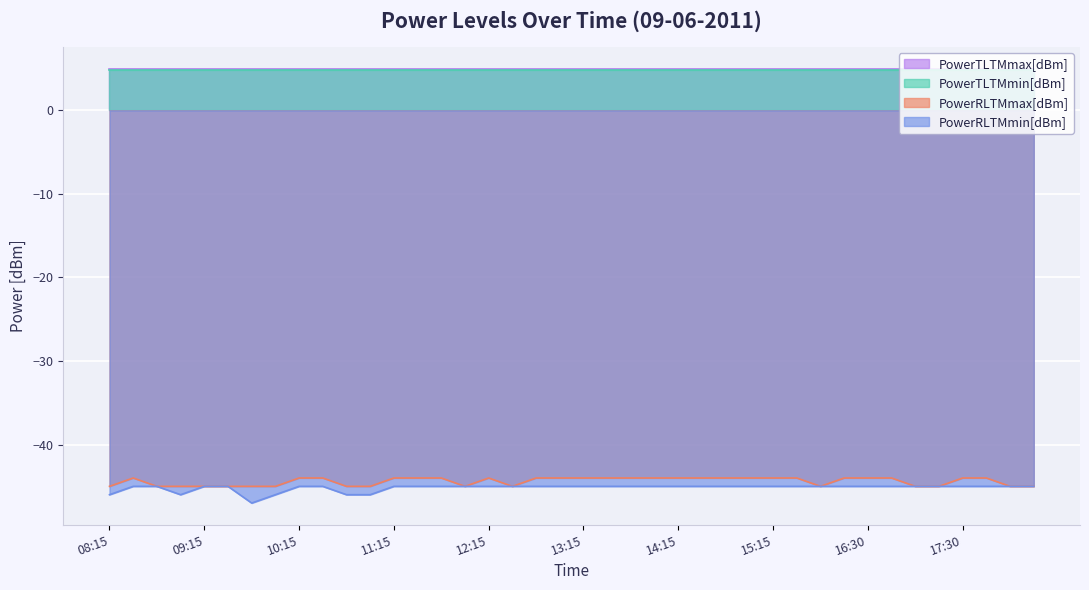

True or false: PowerRLTMmax[dBm] and PowerRLTMmin[dBm] intersect in this chart.

False